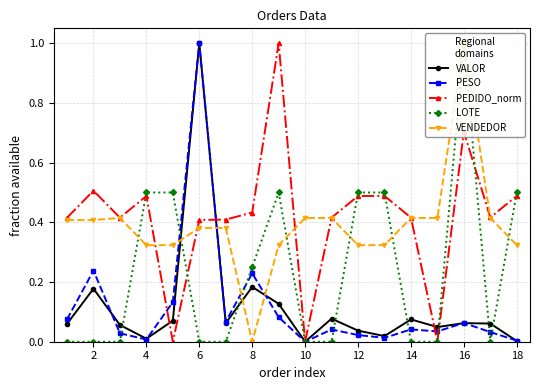

What is the highest value of the VALOR series?

1.0